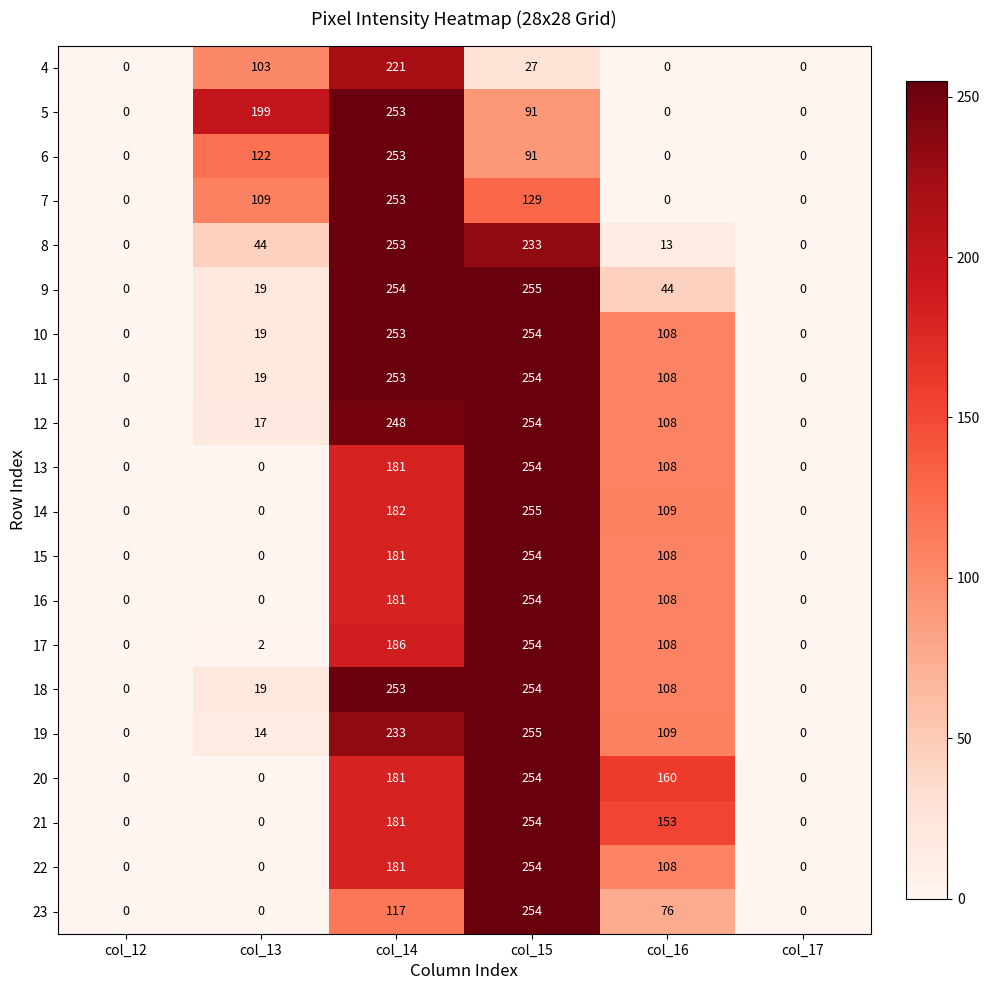

What is the total value across all series at col_16?

1636